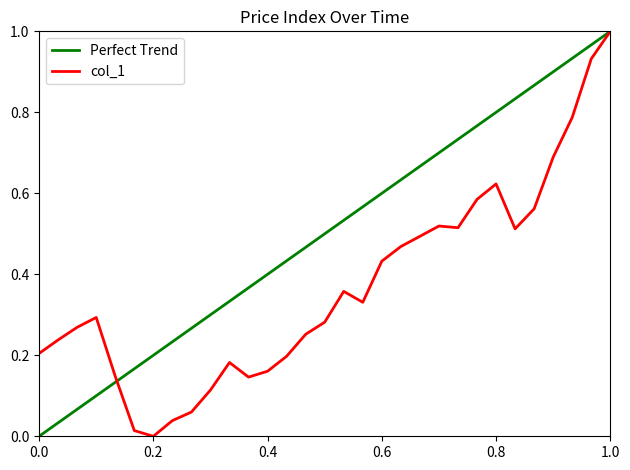

Reading left to right, what are all the values shown in this chart?

0.2	0.2	0.3	0.3	0.1	0.0	0.0	0.0	0.1	0.1	0.2	0.1	0.2	0.2	0.3	0.3	0.4	0.3	0.4	0.5	0.5	0.5	0.5	0.6	0.6	0.5	0.6	0.7	0.8	0.9	1.0